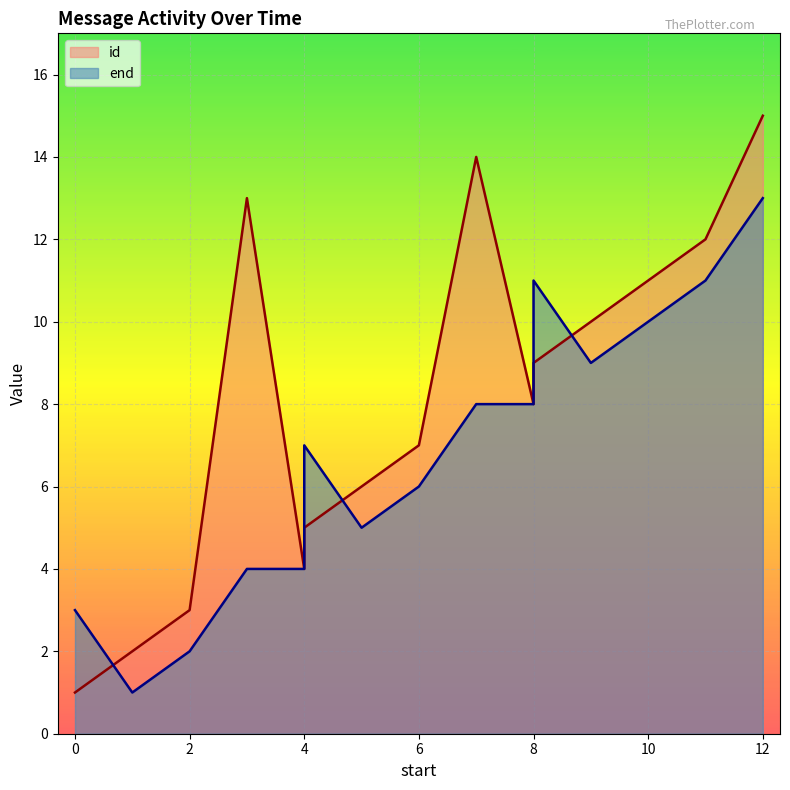

What is the sum of all id values?

120